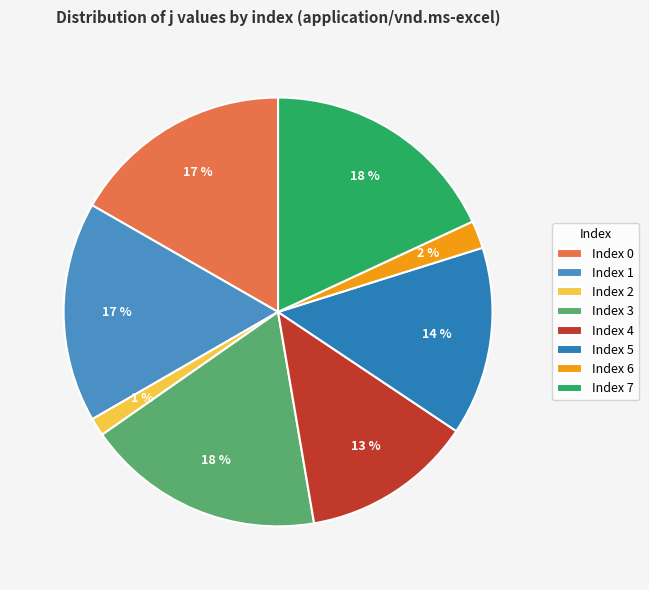

How many slices are in this pie chart?

8